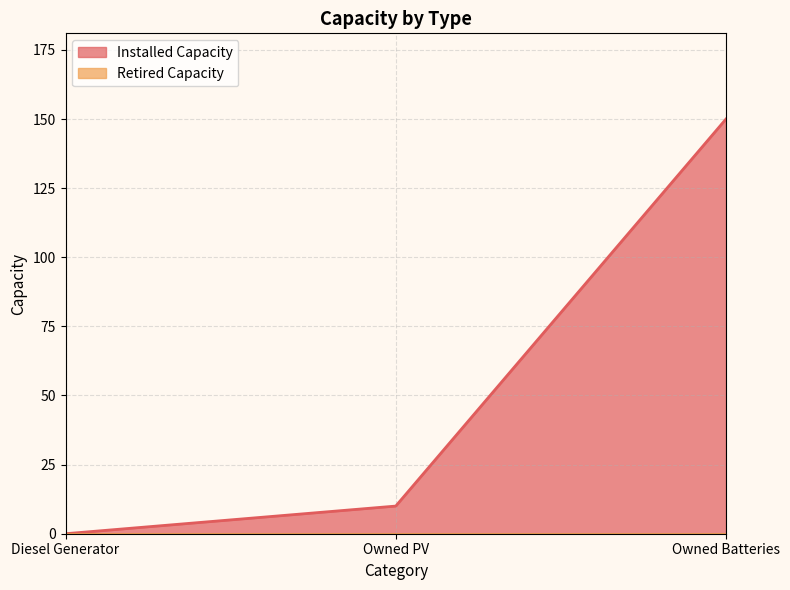

How many lines are shown in the chart?

2